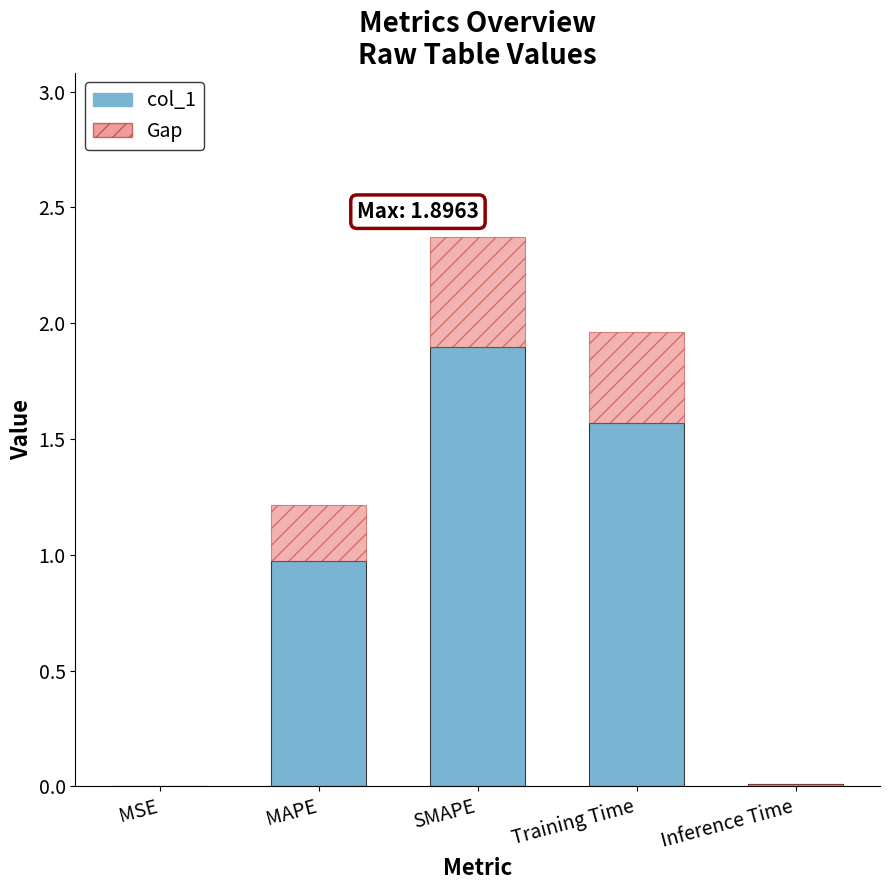

Is it true that col_1 equals 1.3 at MAPE?

False